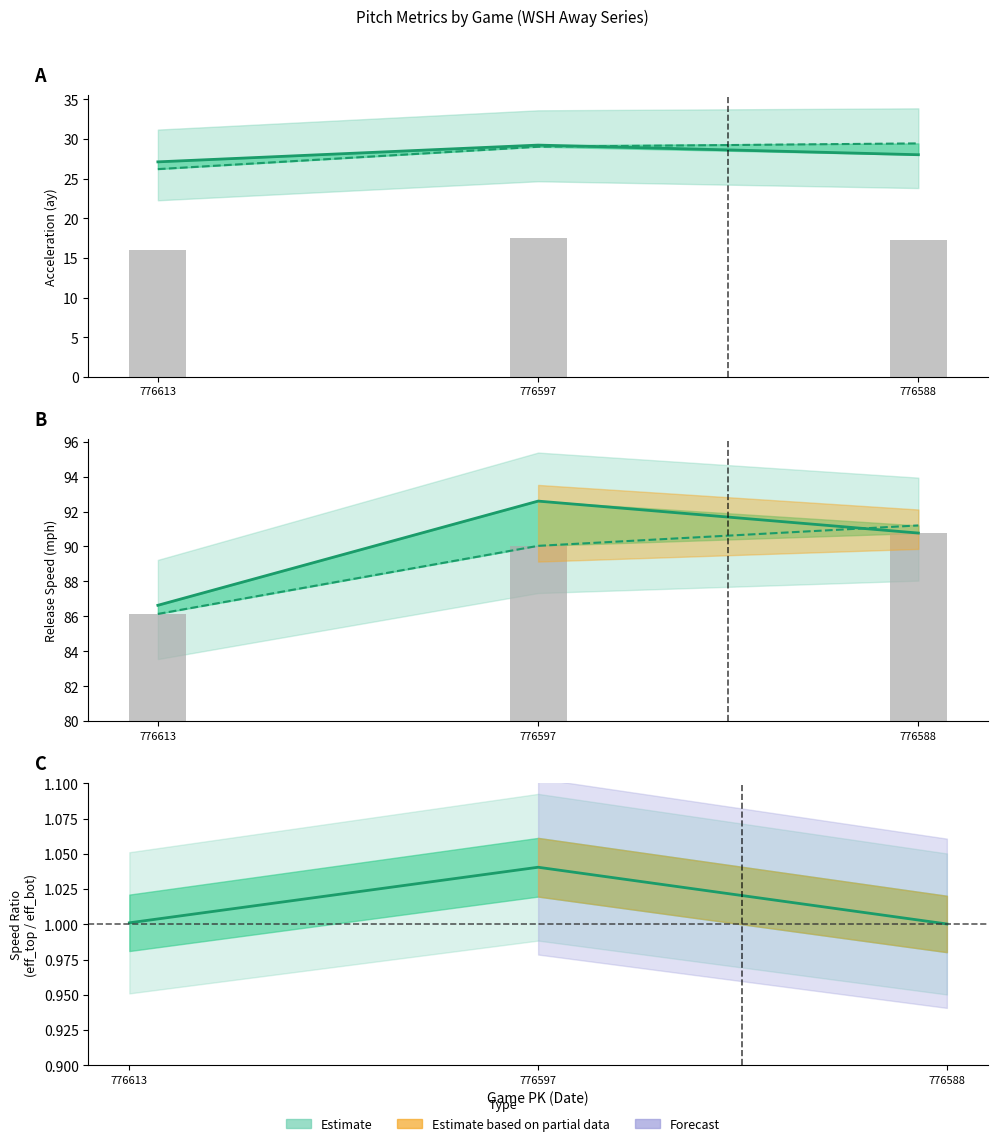

Are the bars horizontal?

No